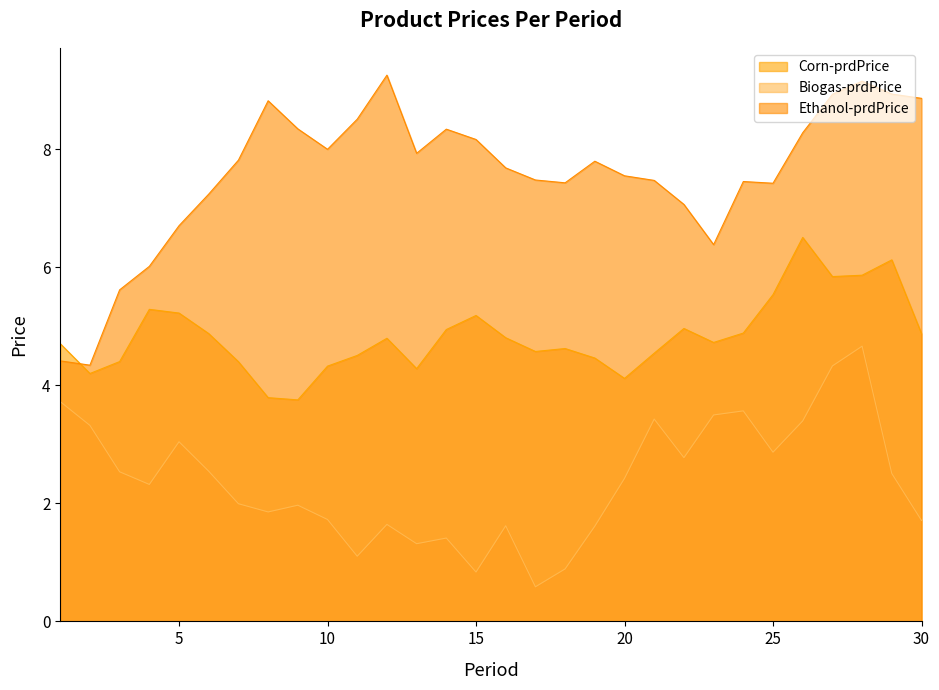

Which series has the largest total across all categories?

Ethanol-prdPrice